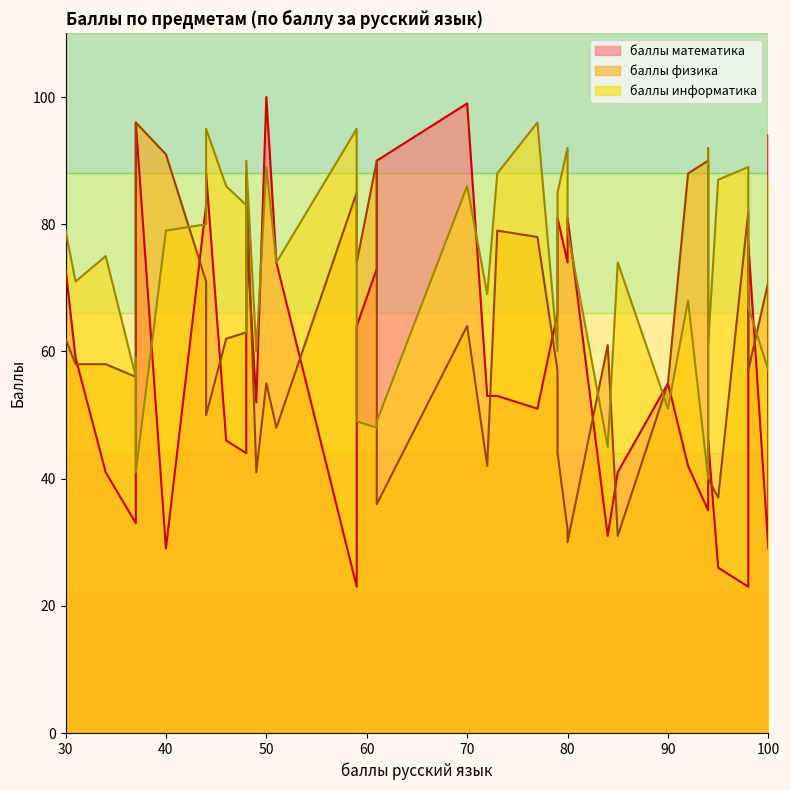

The баллы математика series shows 103 at 48. True or false?

False